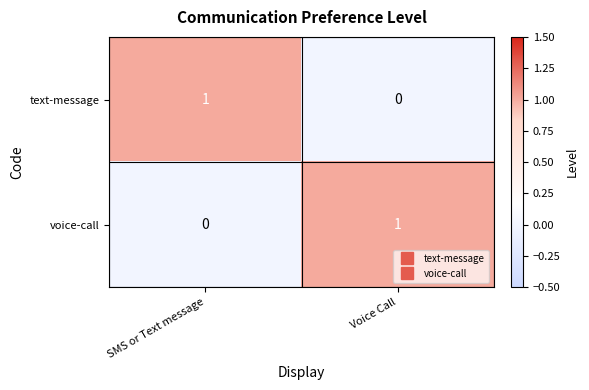

Reading left to right, what are all the values shown in this chart?

text-message: SMS or Text message=1	Voice Call=0
voice-call: SMS or Text message=0	Voice Call=1